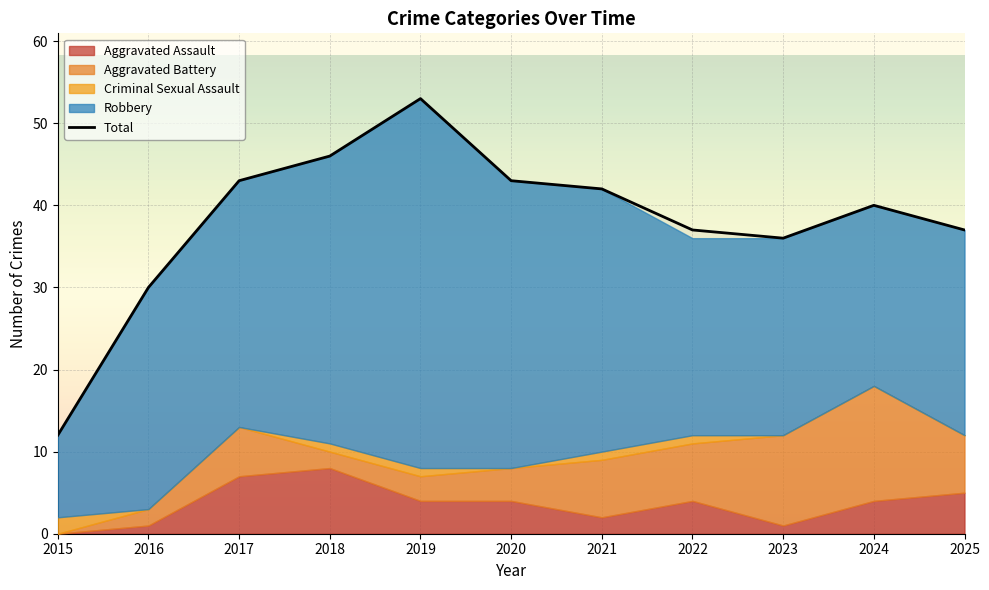

What is the average value?

38